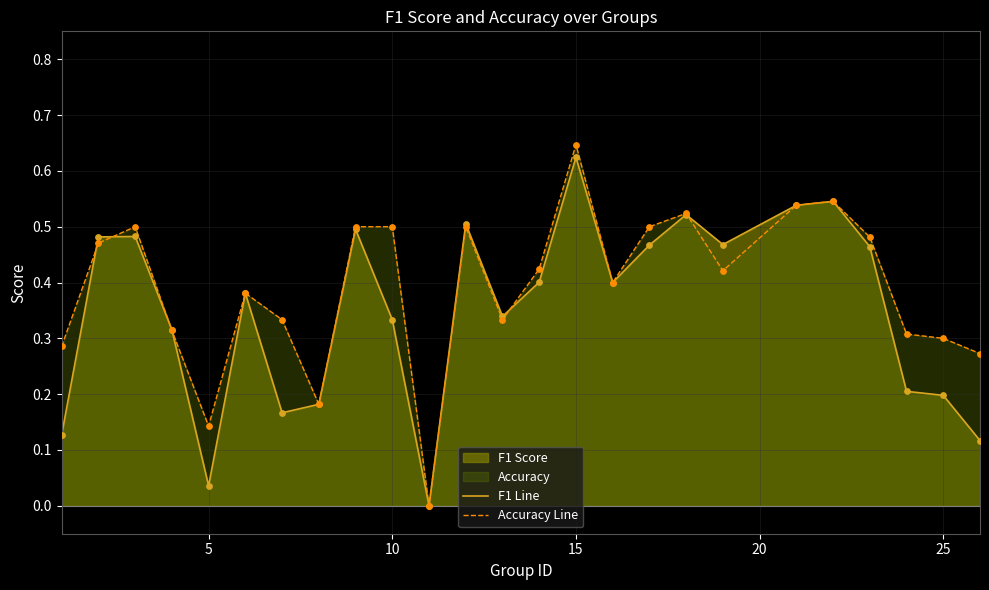

Which series has the largest total across all categories?

Accuracy Line